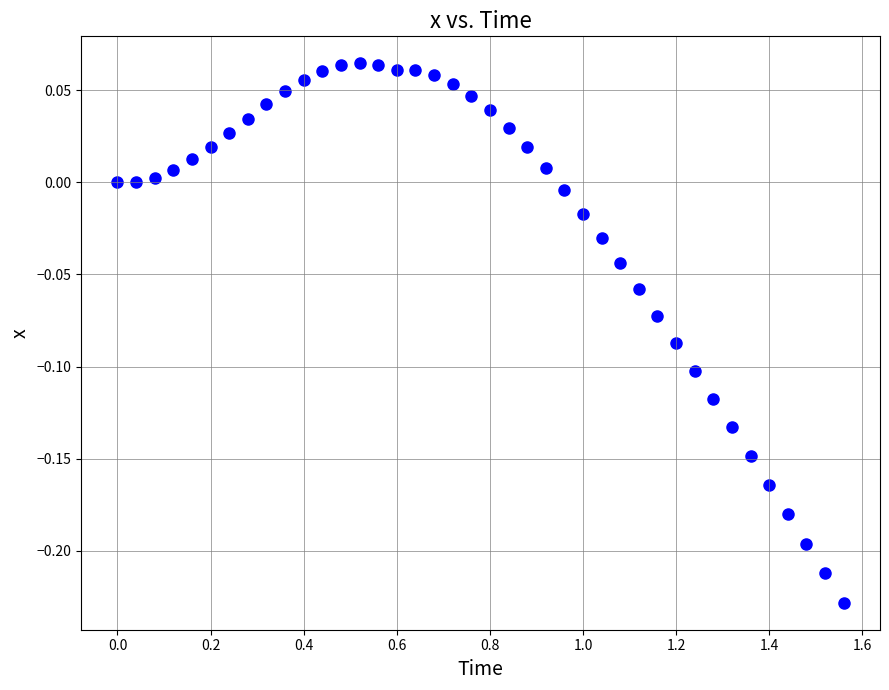

What is the range of X values (max minus min)?

1.6